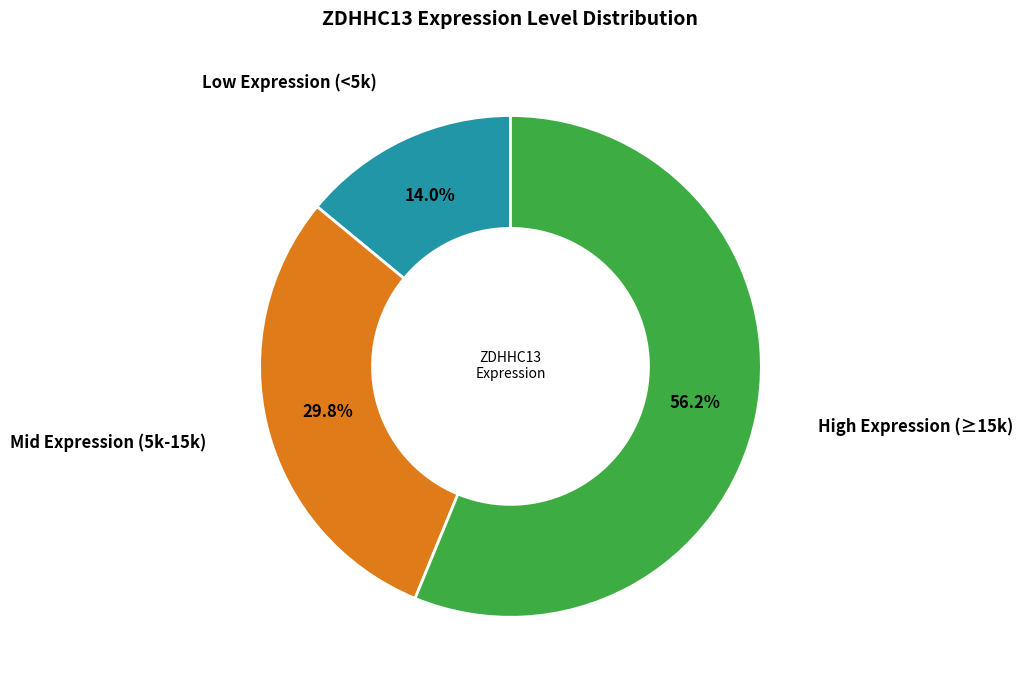

Is there any slice that represents more than half of the pie?

Yes